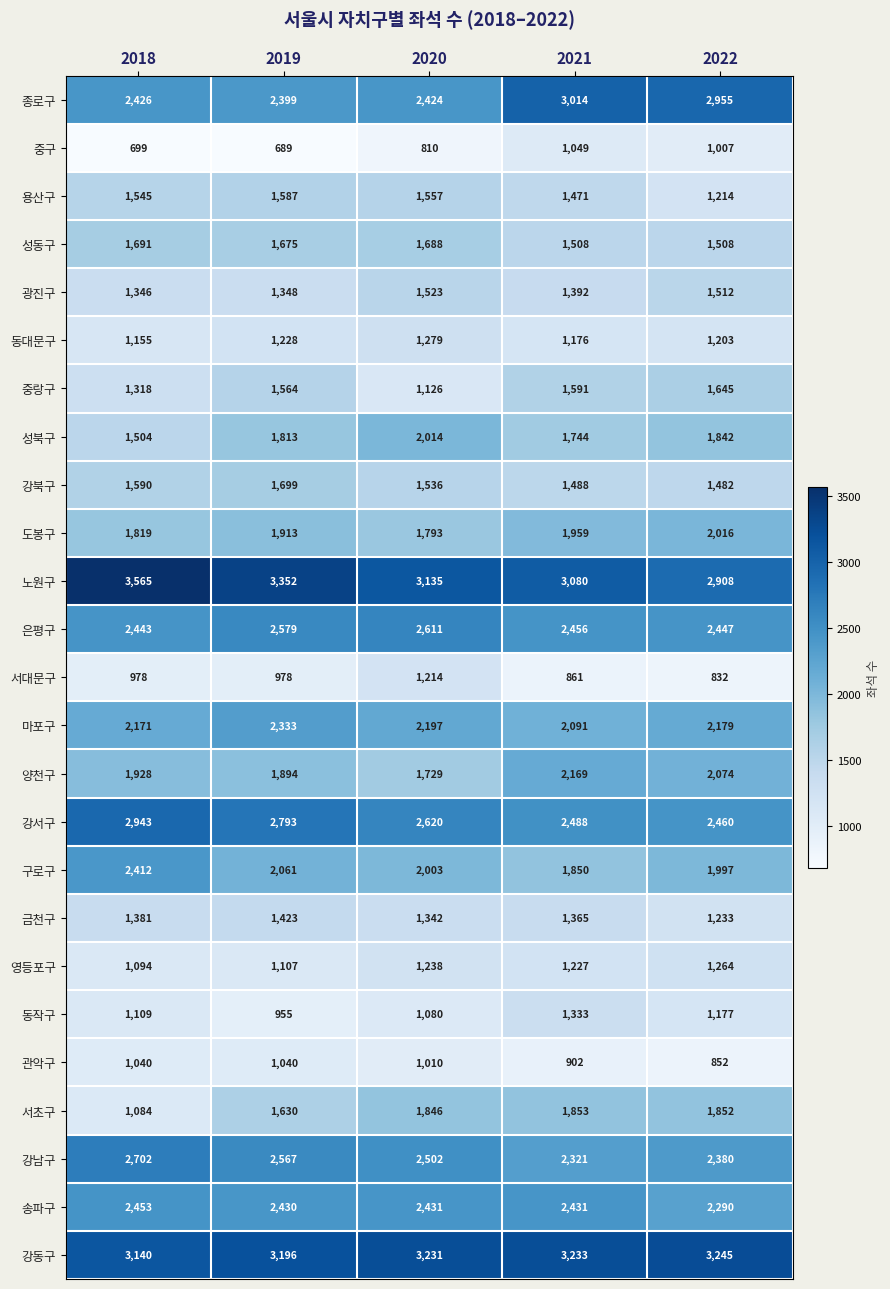

Which label corresponds to the smallest value in the chart?

2019